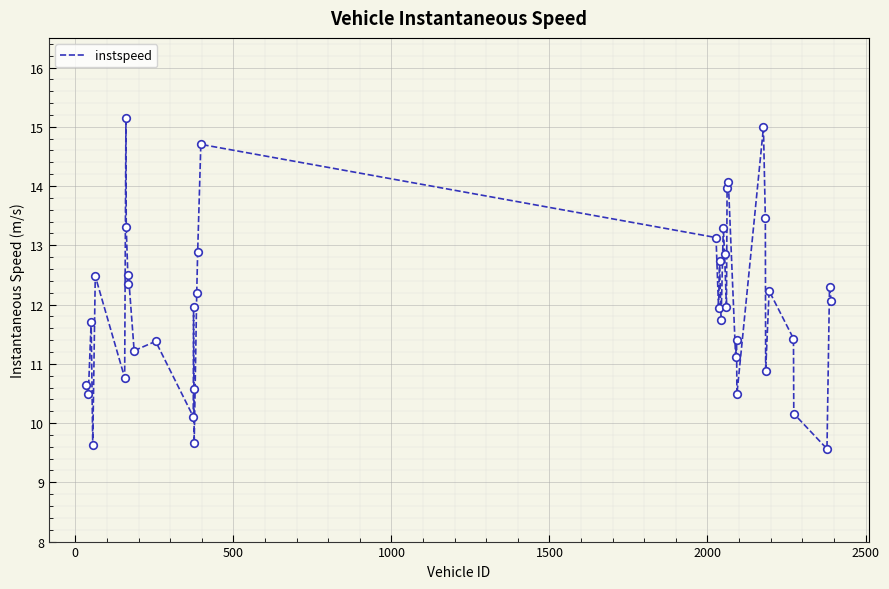

What is the minimum value shown in the chart?

9.6